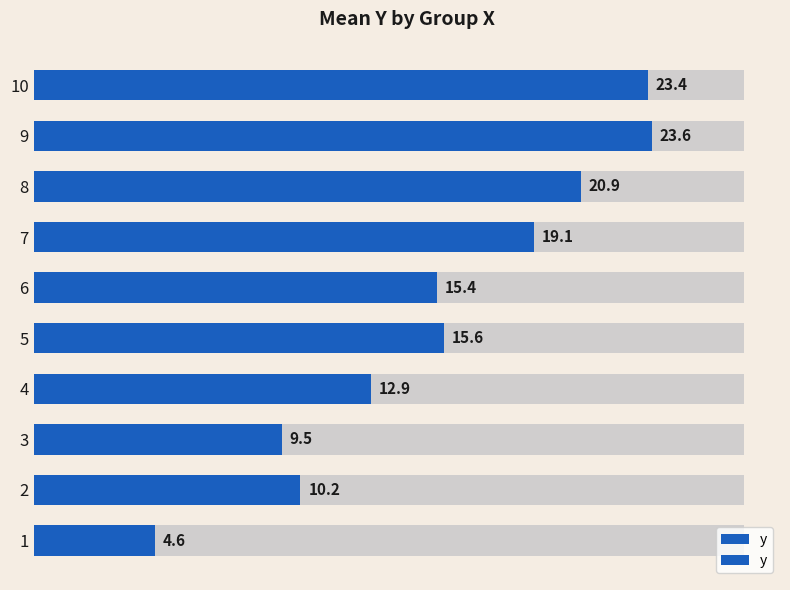

How many categories are shown in the chart?

10